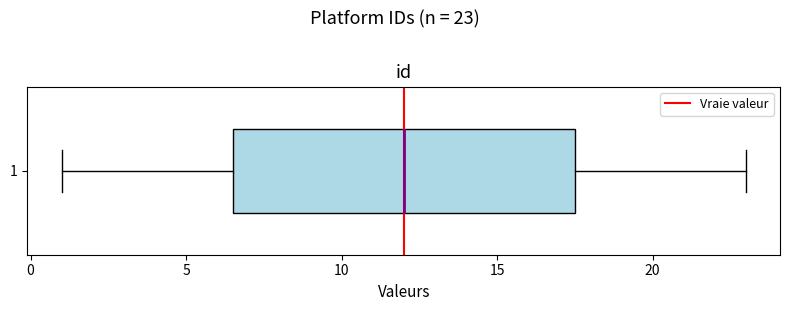

Where does the left whisker of the box at y = 1 end on the x-axis? The values are not printed on the chart, so give them approximately, as read against the axis.

1.0